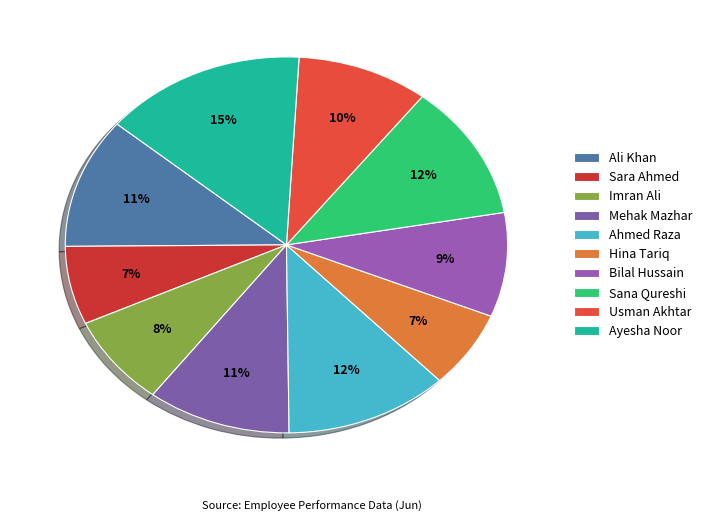

Which slice is the largest?

Ayesha Noor